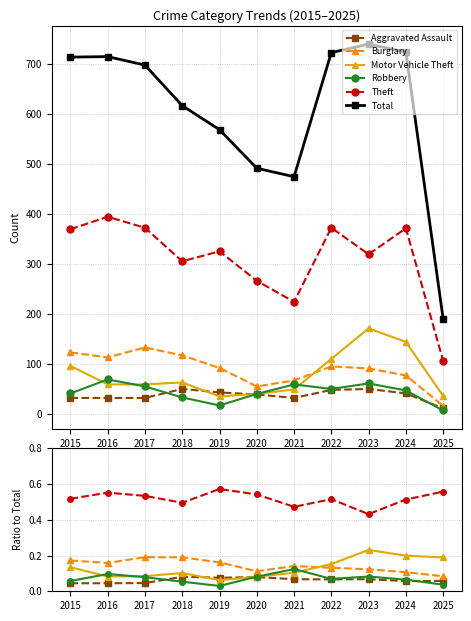

The Theft series shows 1.0 at 2016. True or false?

False